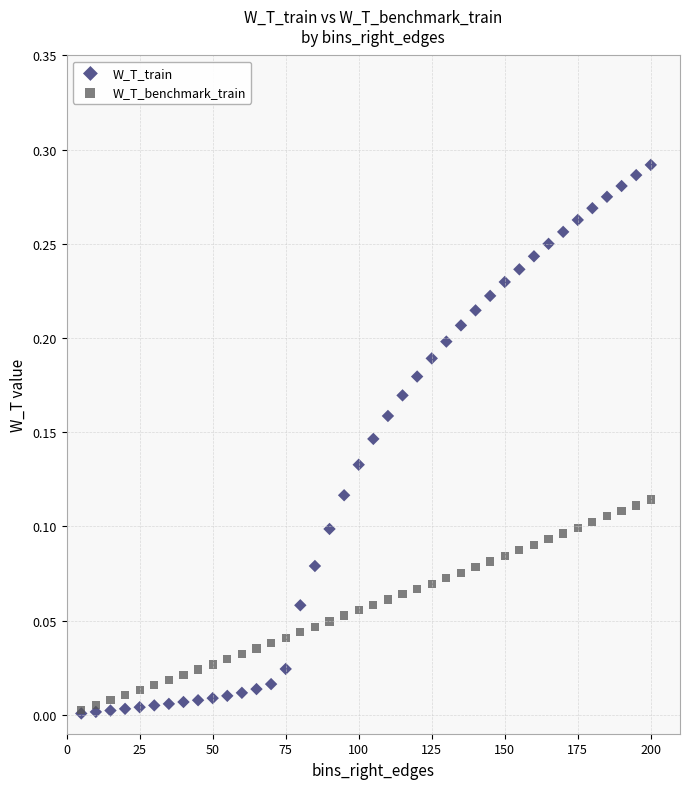

What are all the series names shown in the legend?

W_T_train, W_T_benchmark_train